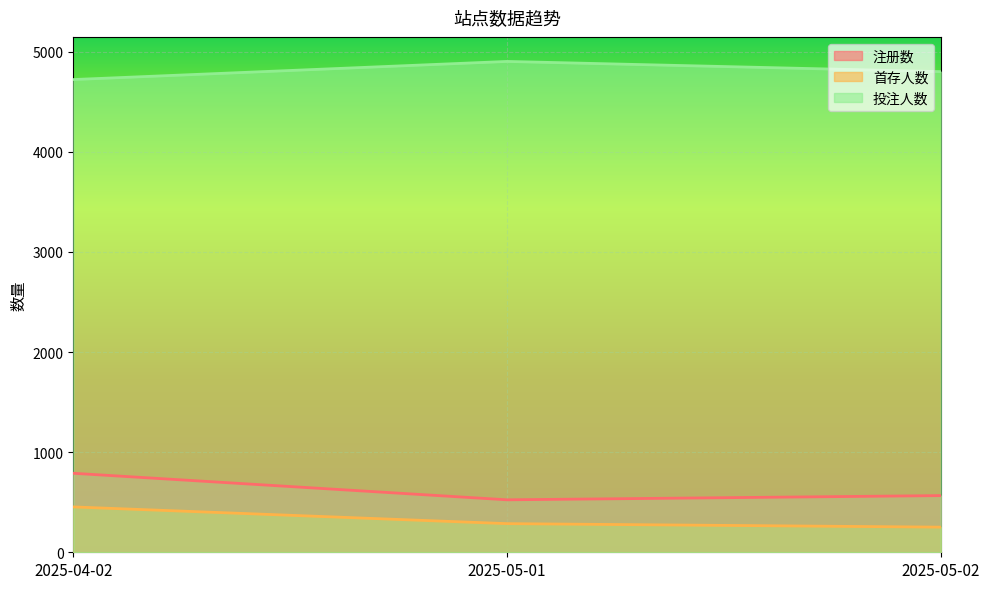

What is the difference between the maximum and minimum values in the 投注人数 series?

181